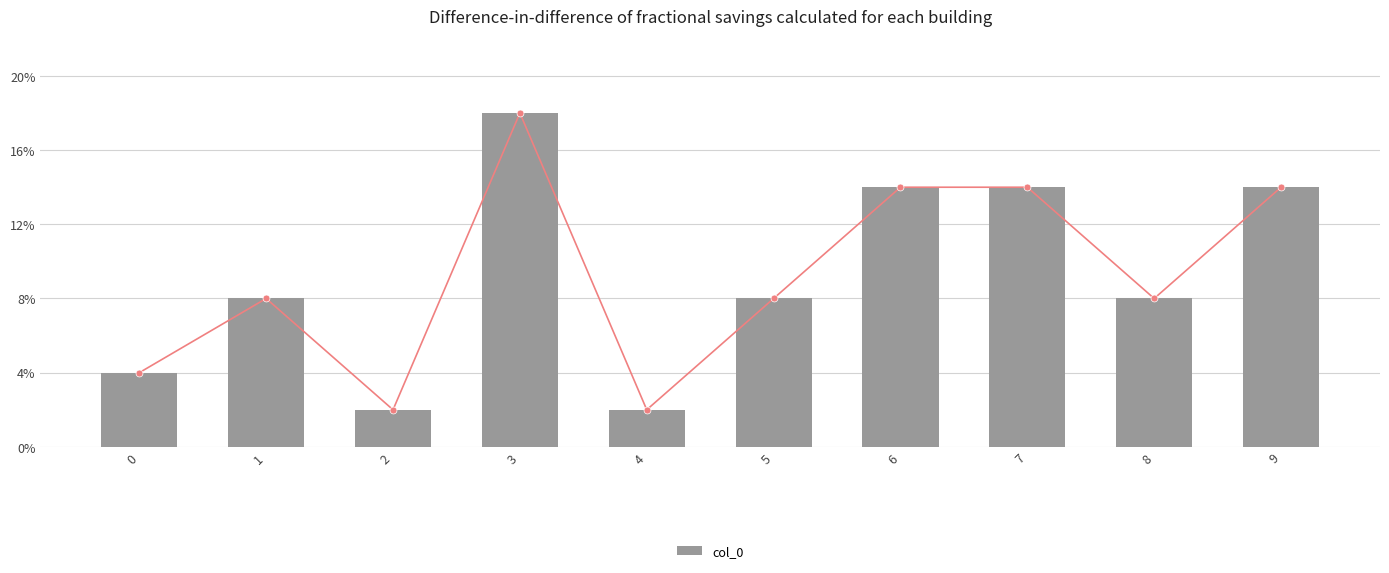

Where is col_0 nearest to the value 5?

1